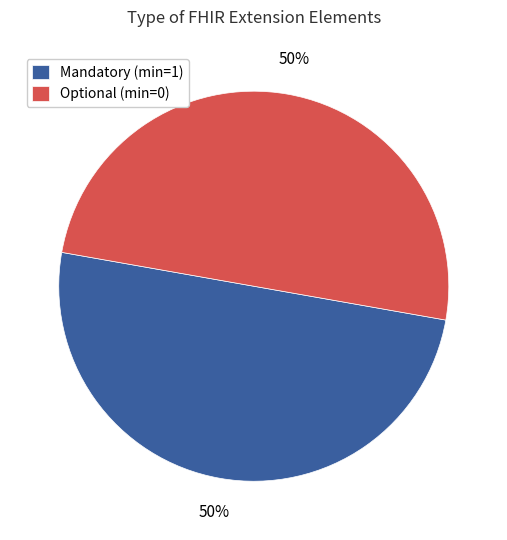

What percentage is the Mandatory (min=1) slice, to the nearest percent?

50%